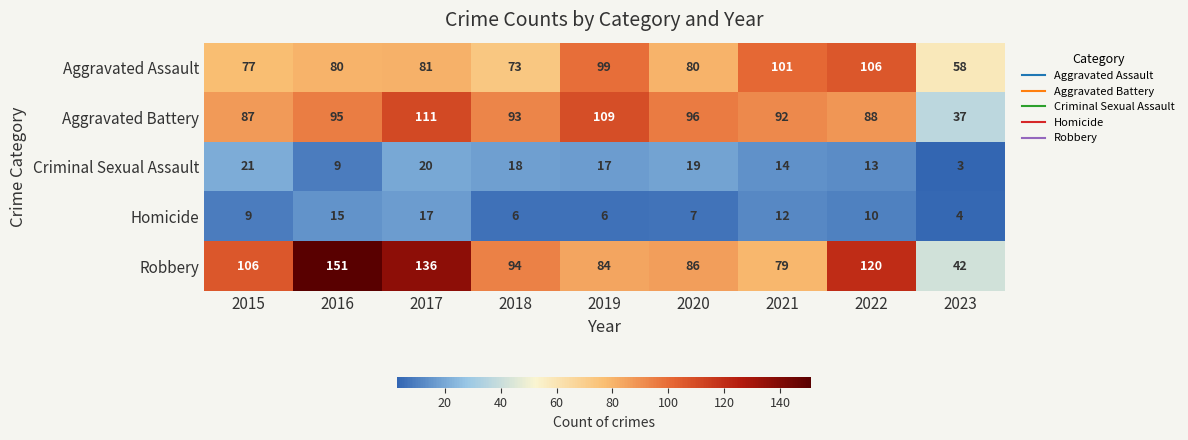

What is the sum of all Criminal Sexual Assault values?

134